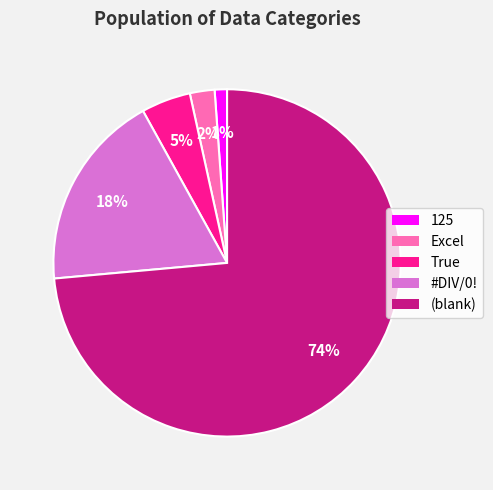

To the nearest percent, what is the average slice percentage?

20%